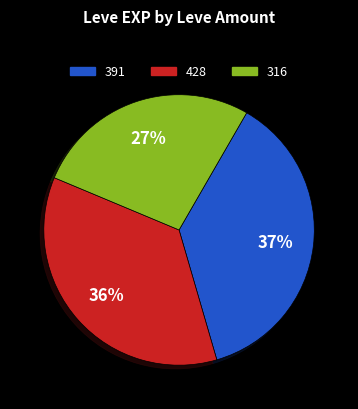

Combined, do 316 and 428 account for over 50%?

Yes